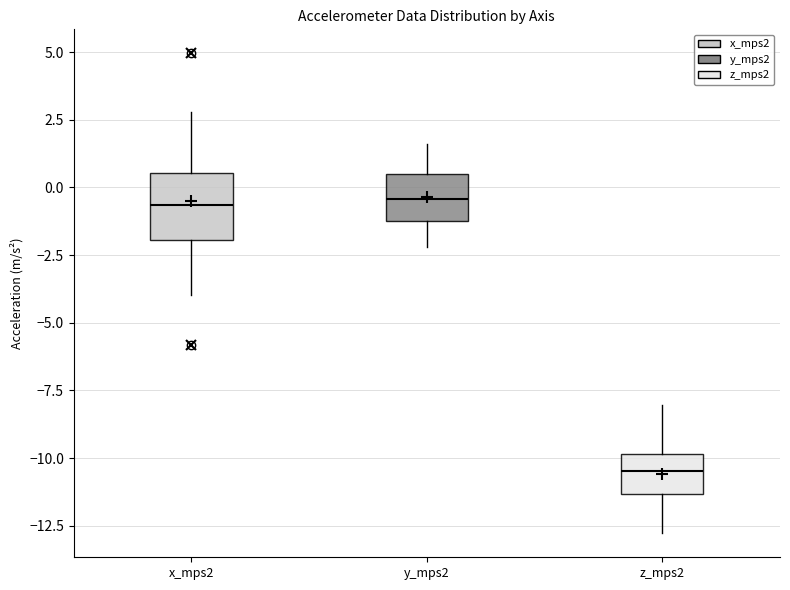

Where is the upper edge of the box for z_mps2 on the y-axis? The values are not printed on the chart, so give them approximately, as read against the axis.

-10.0